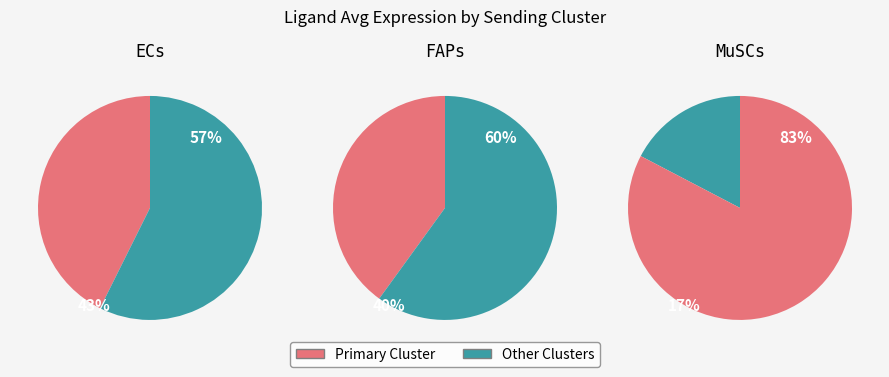

Rank the categories by value from lowest to highest.

MuSCs, FAPs, ECs